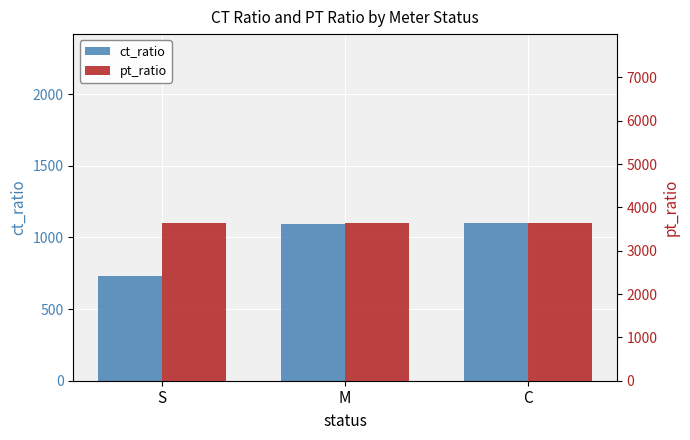

Reading right to left, transcribe all the data shown in this chart.

ct_ratio: 1100.0	1090.9	729.2
pt_ratio: 3636.4	3636.4	3636.4